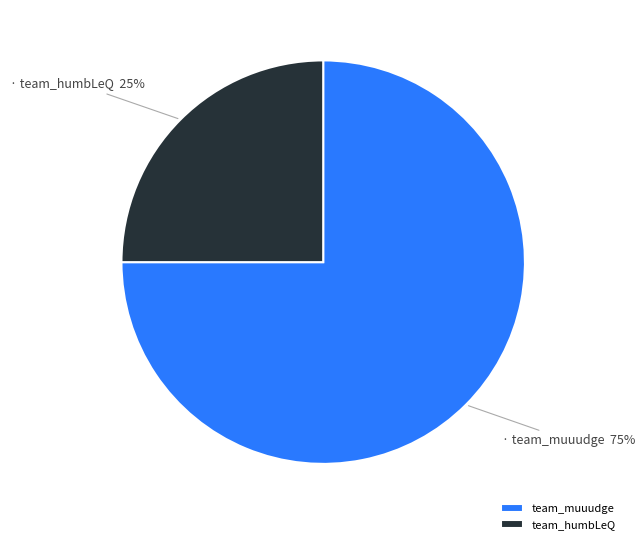

Rank the categories by value from highest to lowest.

team_muuudge, team_humbLeQ